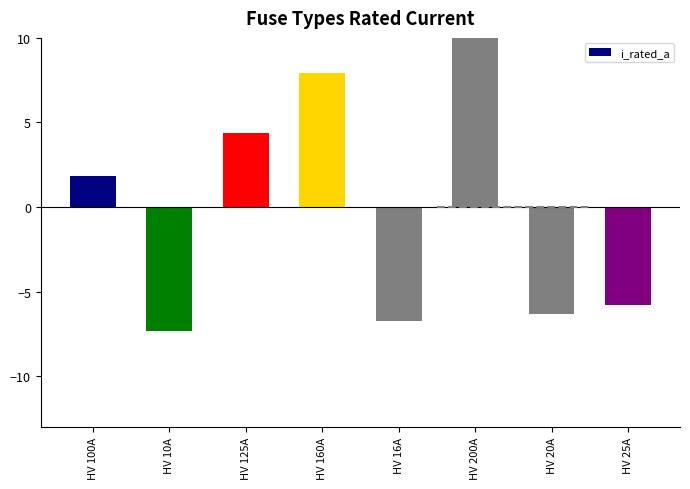

Count the number of categories in the chart.

8